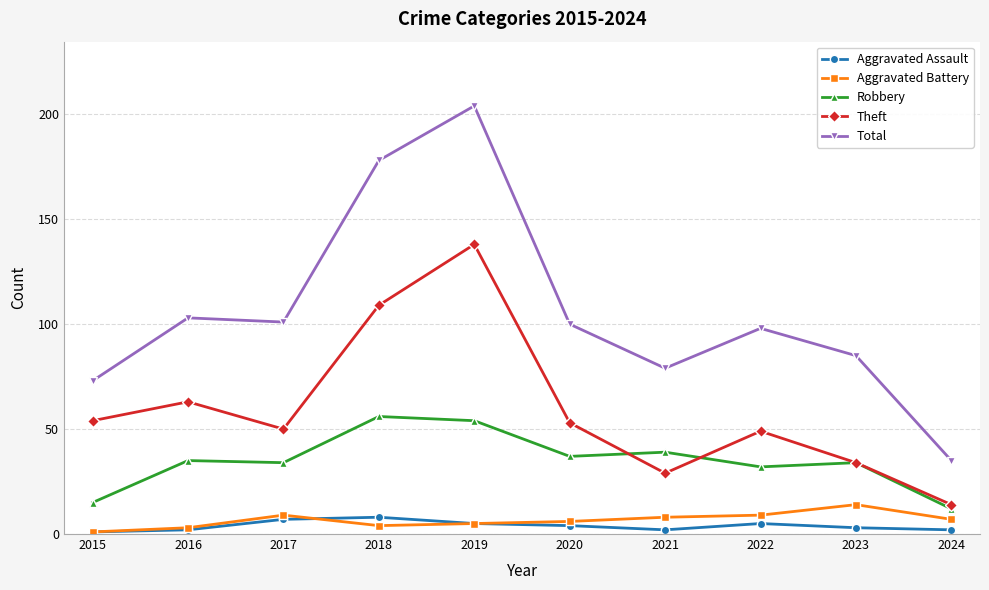

How many data points in Robbery are less than 35?

5